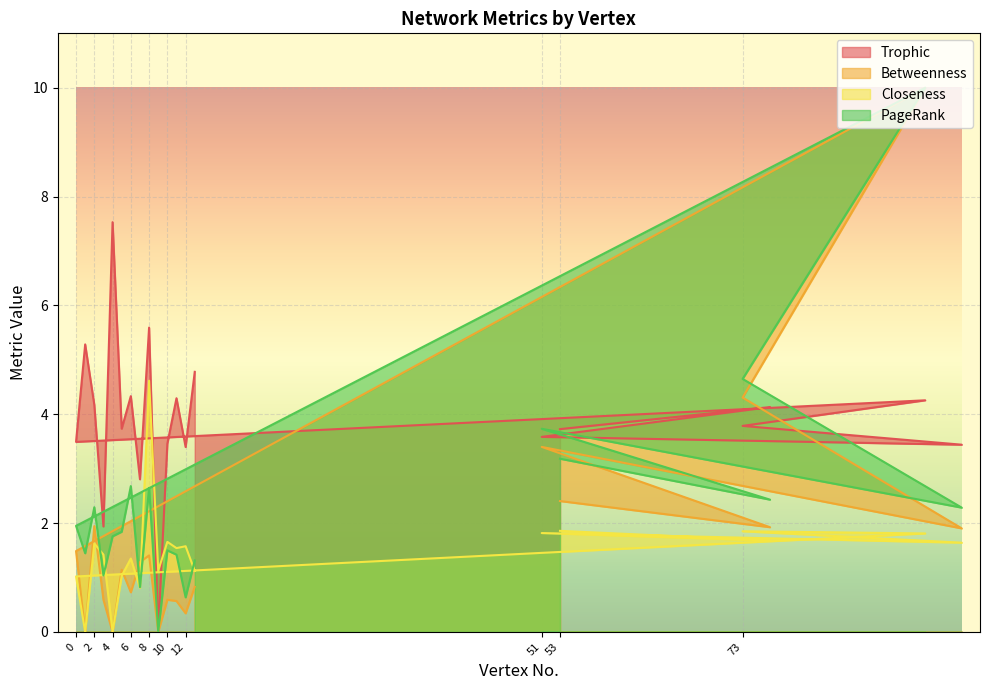

True or false: PageRank and Betweenness intersect in this chart.

True